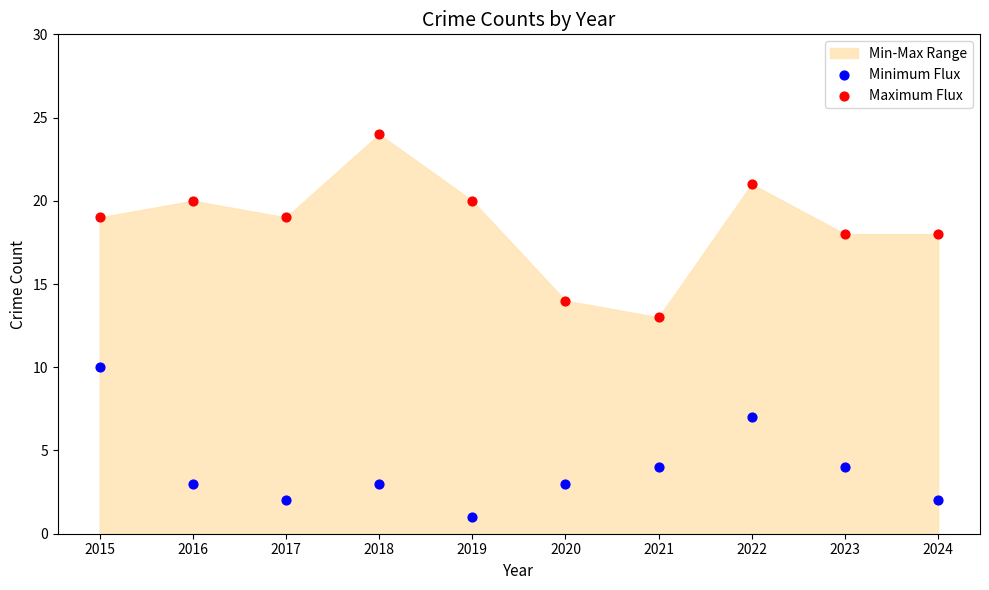

Which series reaches the minimum Y coordinate?

Minimum Flux